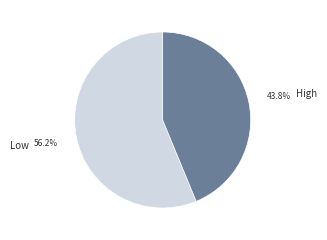

Approximately how many times larger is the value at High compared to Low?

0.8